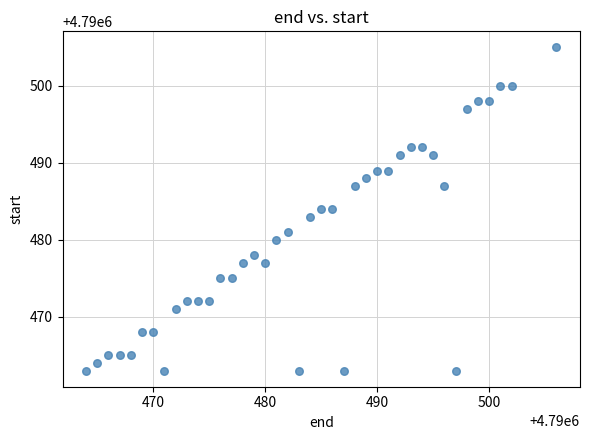

What is the range of Y values (max minus min)?

42